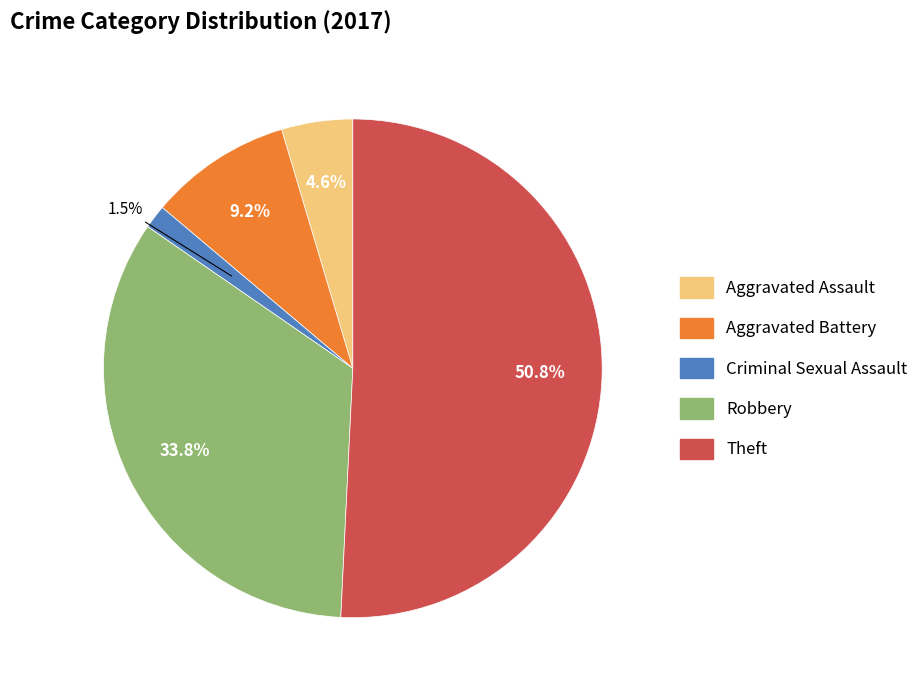

How many segments does this pie chart have?

5